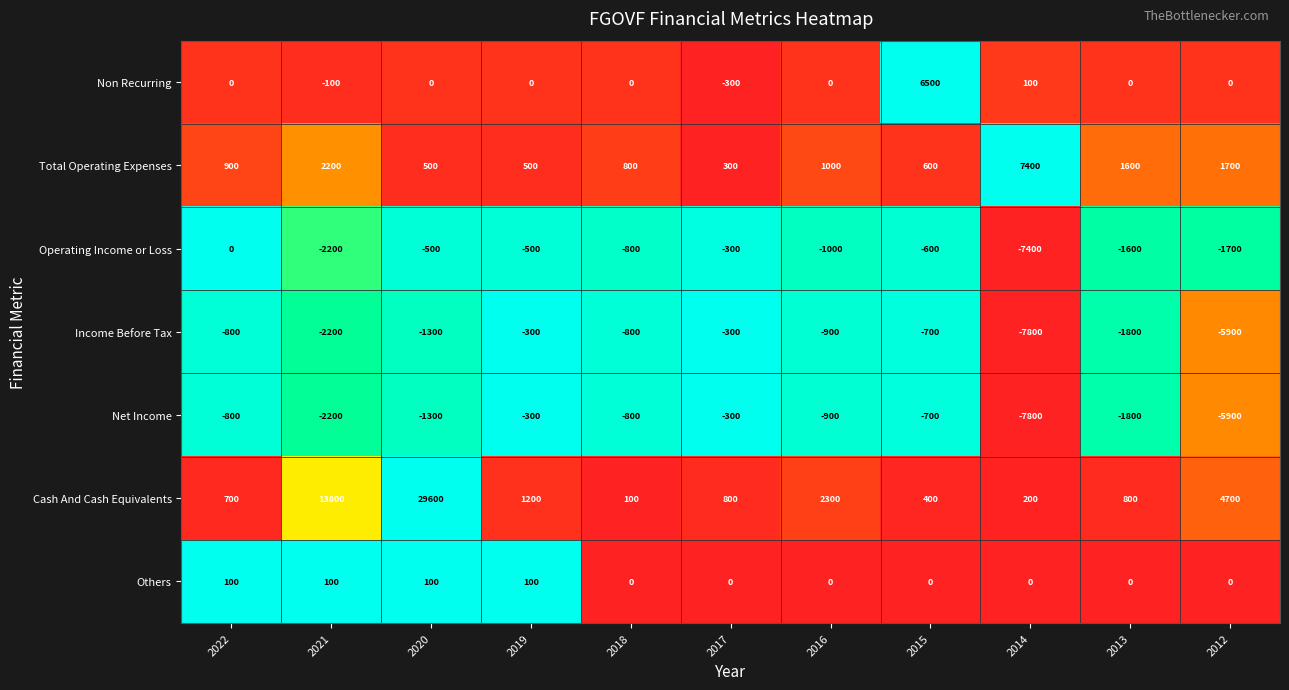

Which label corresponds to the largest value in the chart?

2020